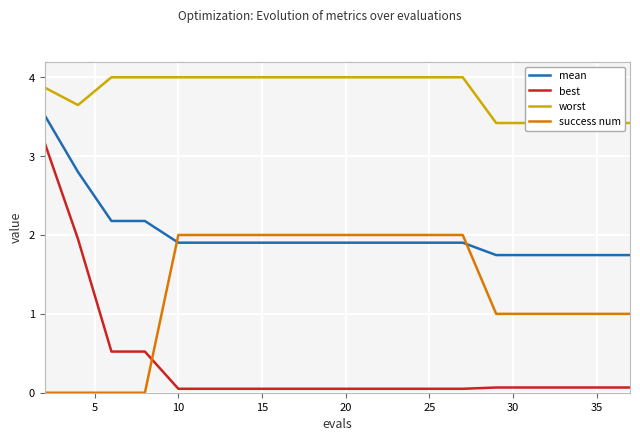

After their last crossing, which series has the higher values: success num or best?

success num